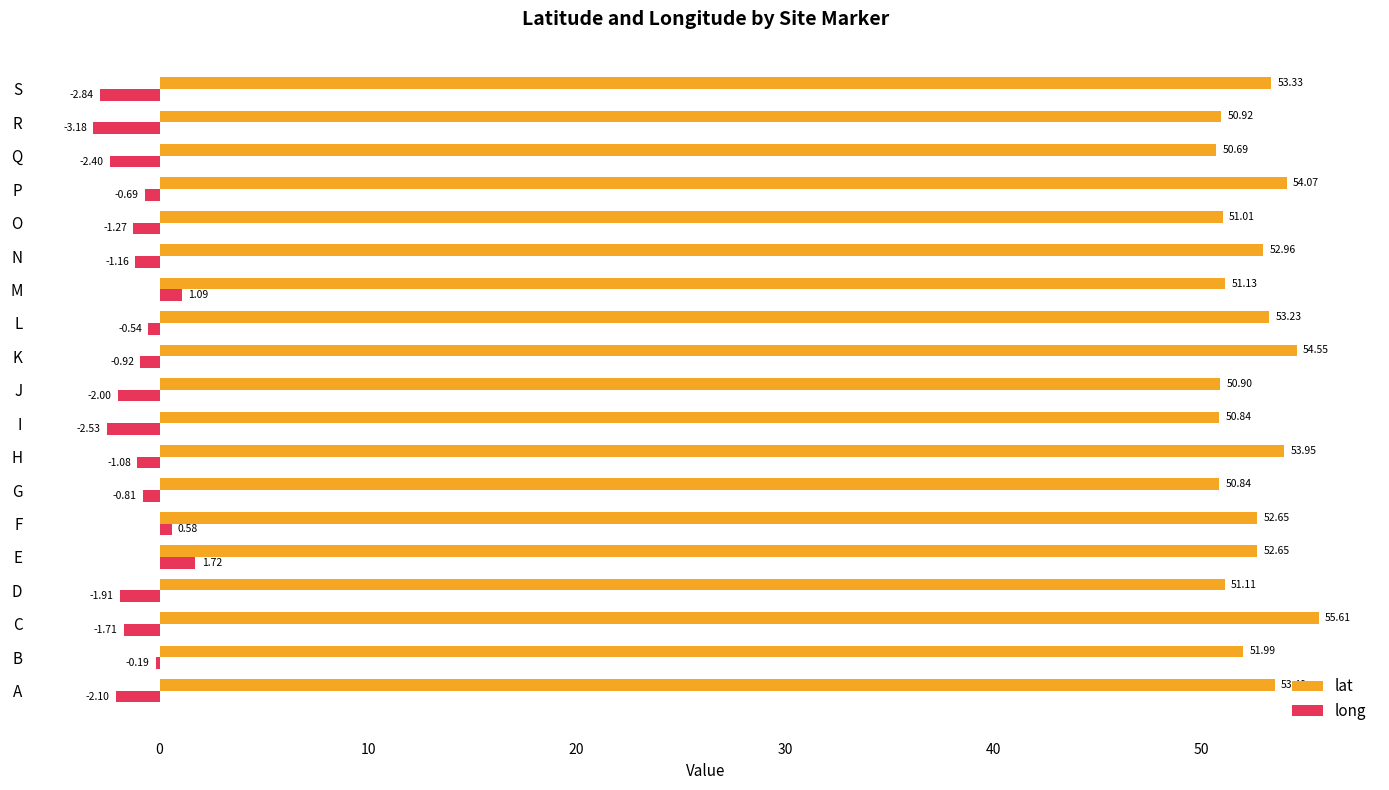

At which category does the chart reach its peak across all series?

C